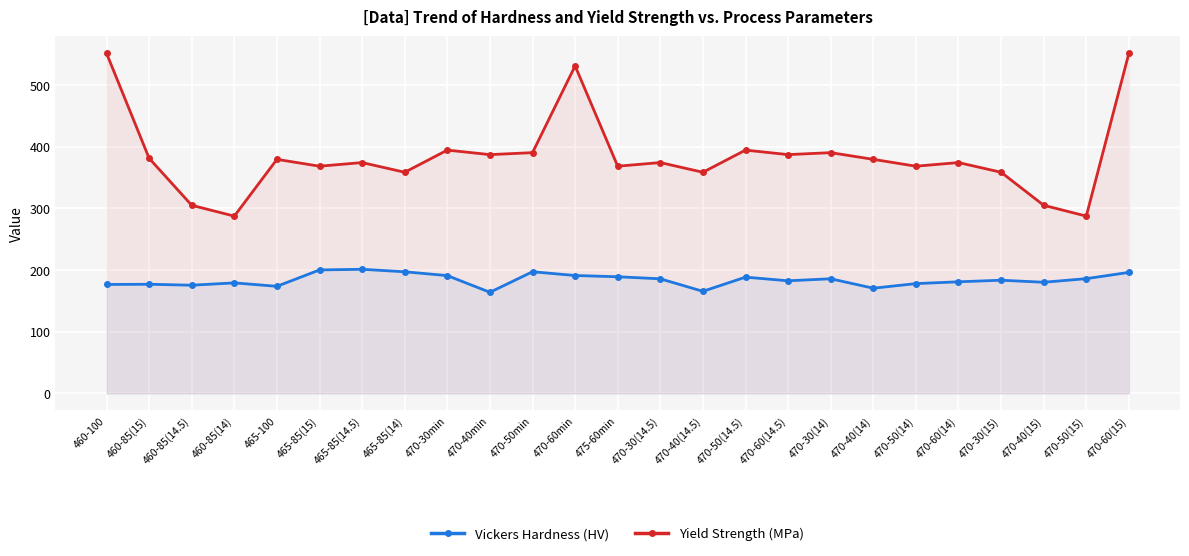

At which label does Yield Strength (MPa) reach its peak?

460-100